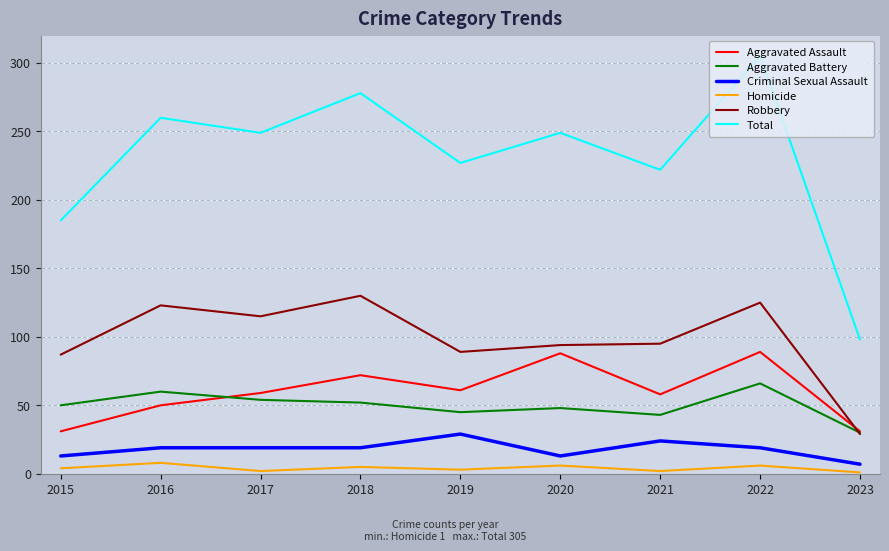

What is the highest value of the Criminal Sexual Assault series?

29